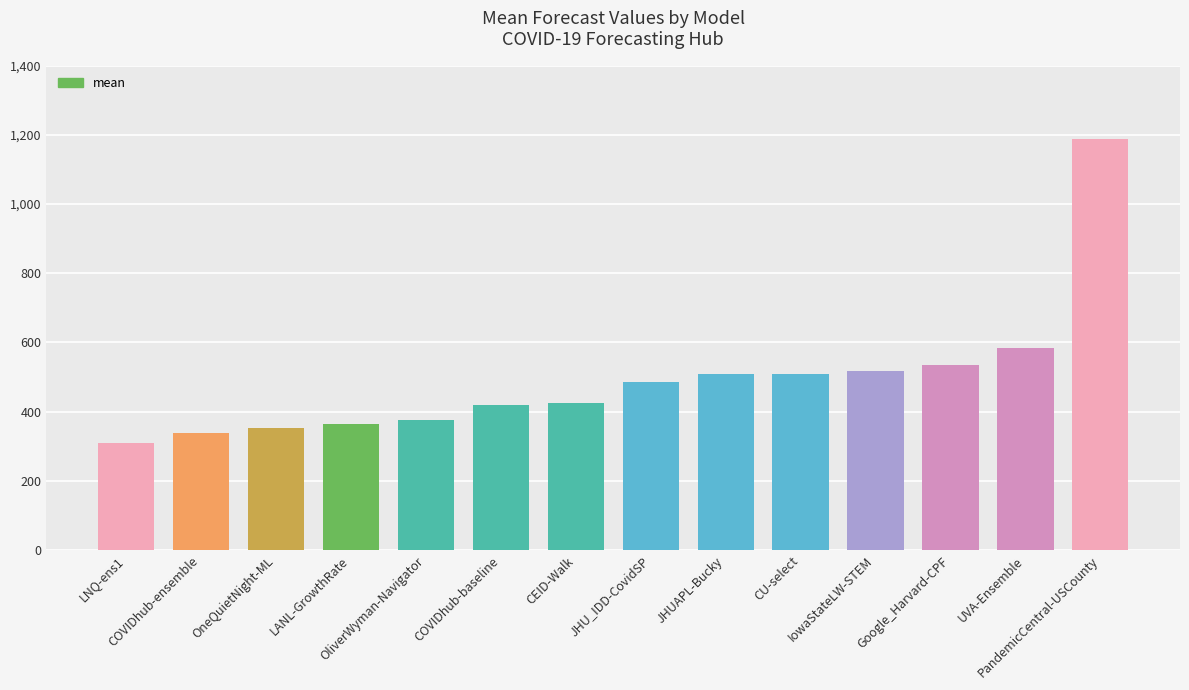

What is the change in value from OneQuietNight-ML to JHUAPL-Bucky?

+156.0